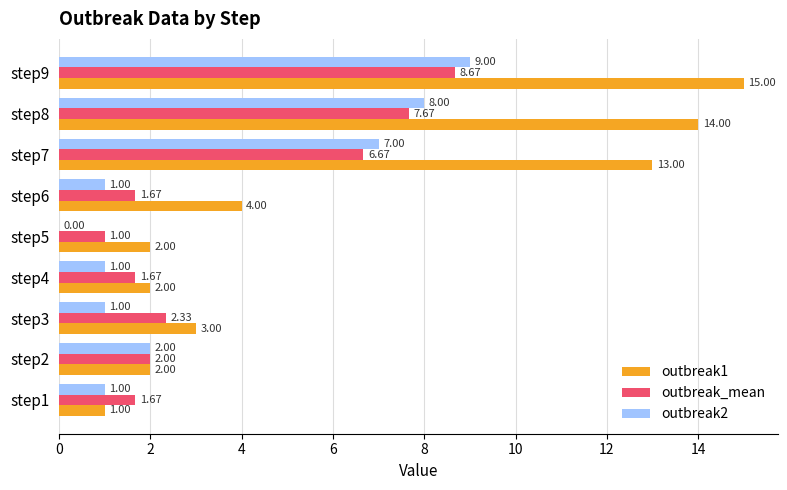

What is the sum of all outbreak2 values?

30.0